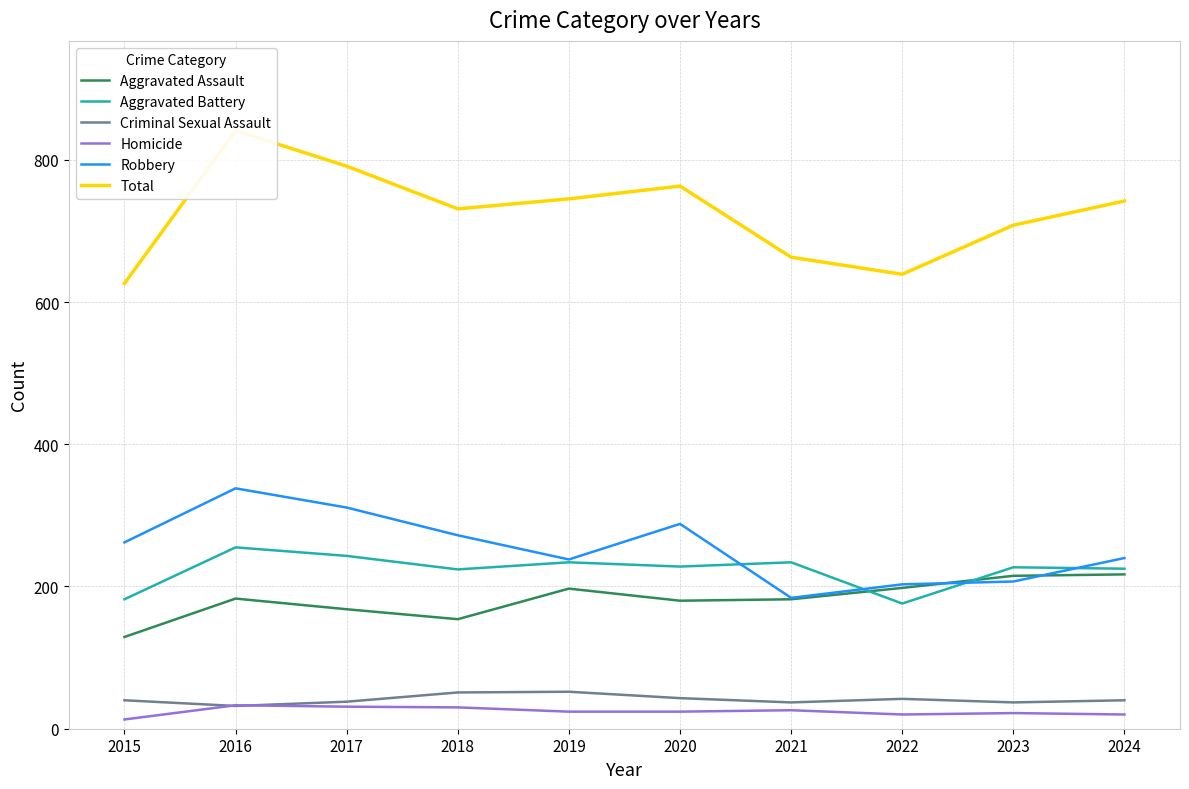

How many data points in Aggravated Assault are less than 183?

5